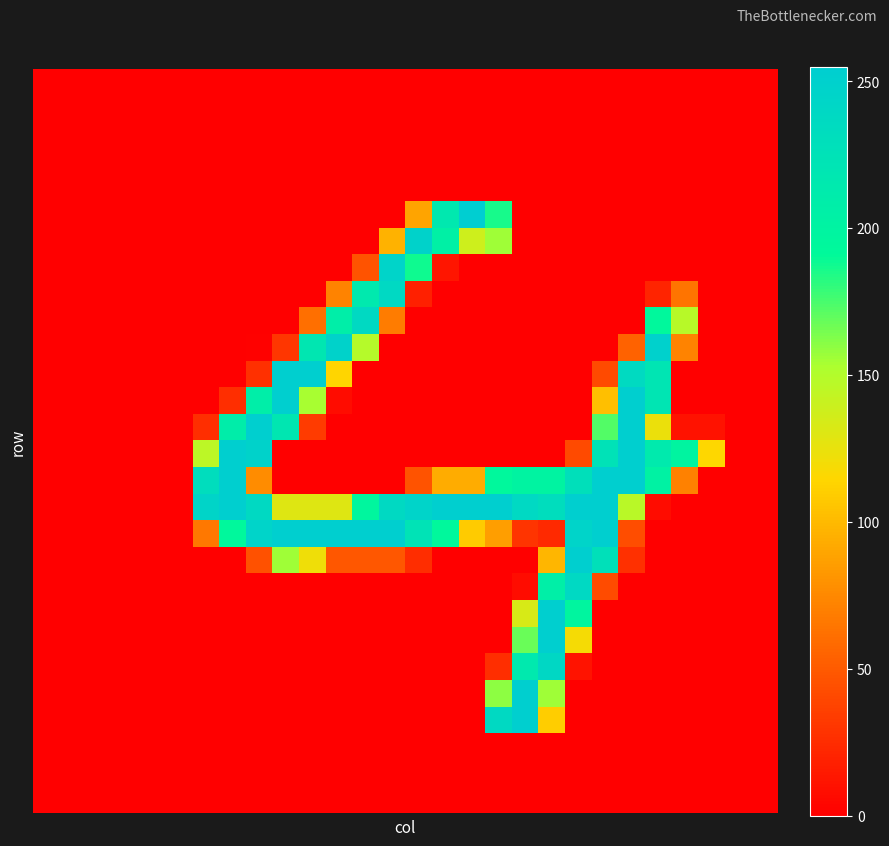

How many categories are shown in the chart?

28